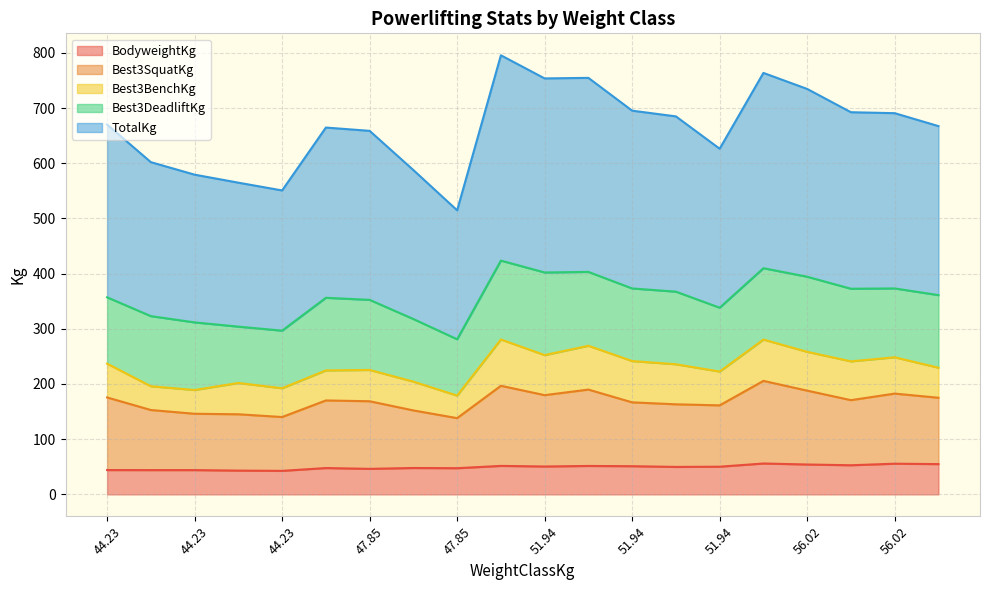

How many data points in TotalKg are less than 670?

10